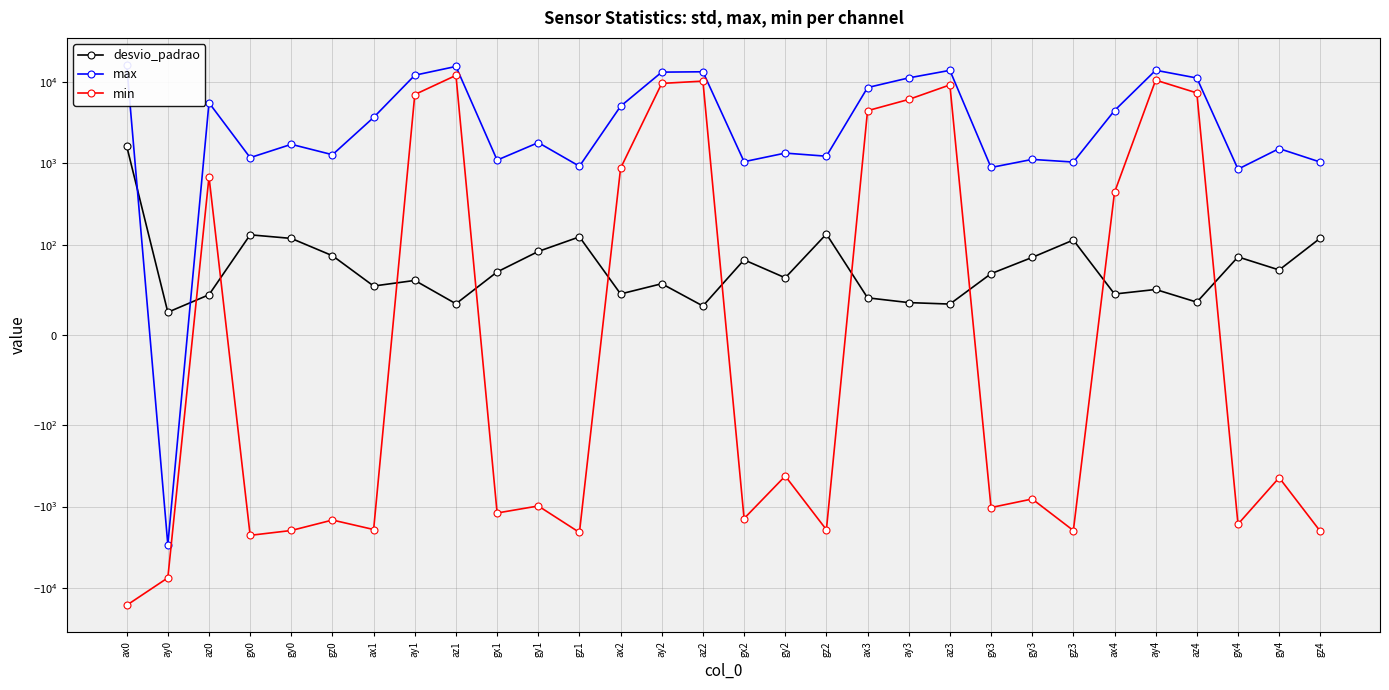

Count the number of data series in this chart.

3